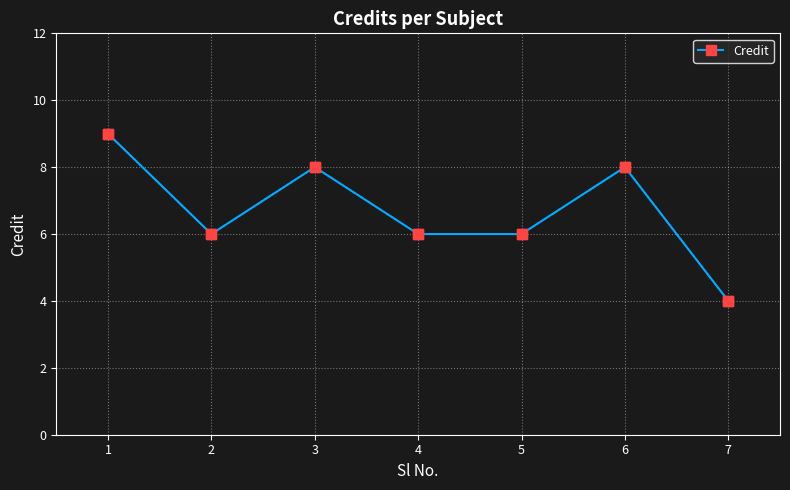

True or false: the data shows 6 at 2.

True